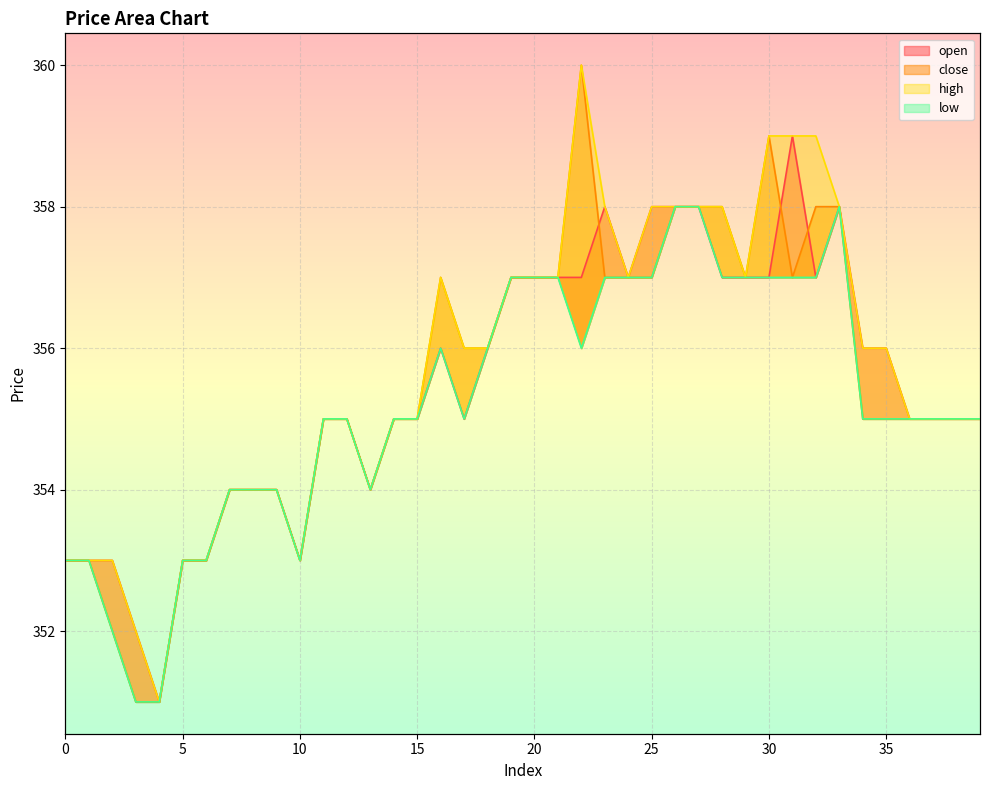

The value of open line at 9 is 178. True or false?

False